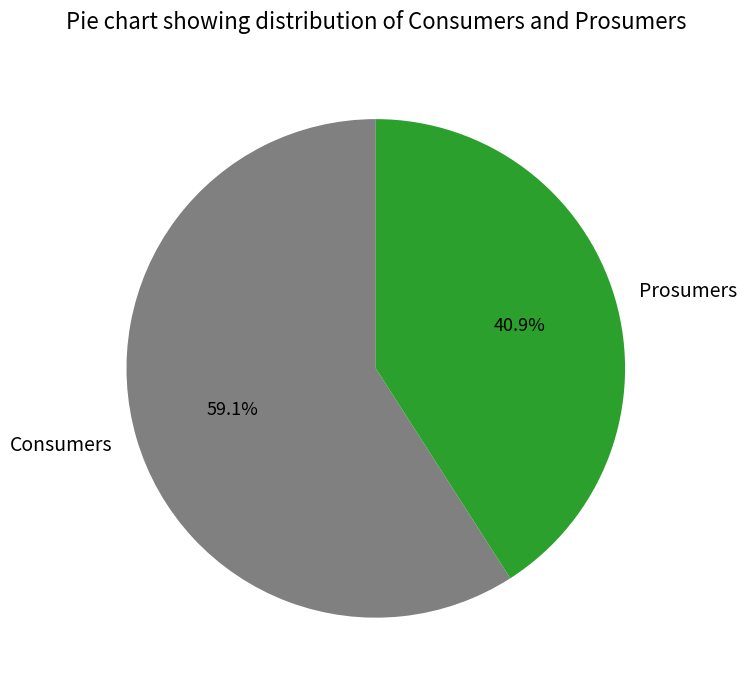

Is there any slice that represents more than half of the pie?

Yes